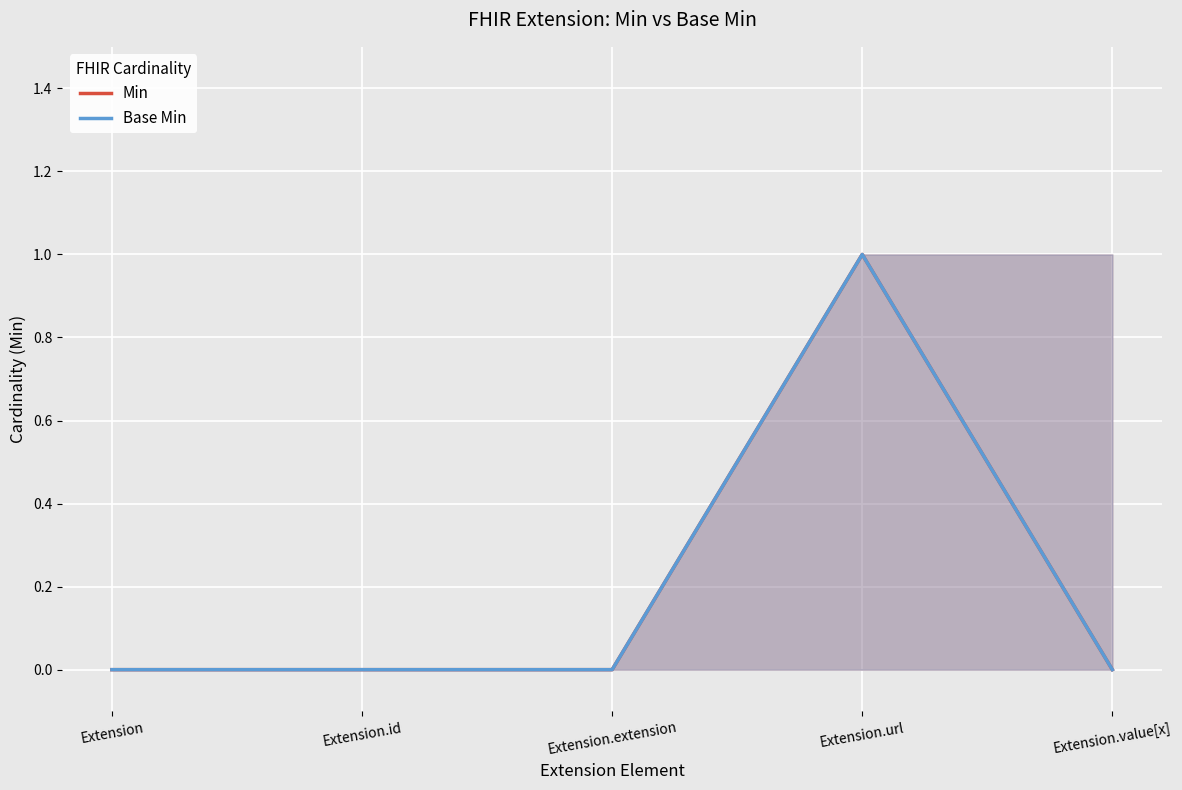

Which series has the widest spread of values?

Min